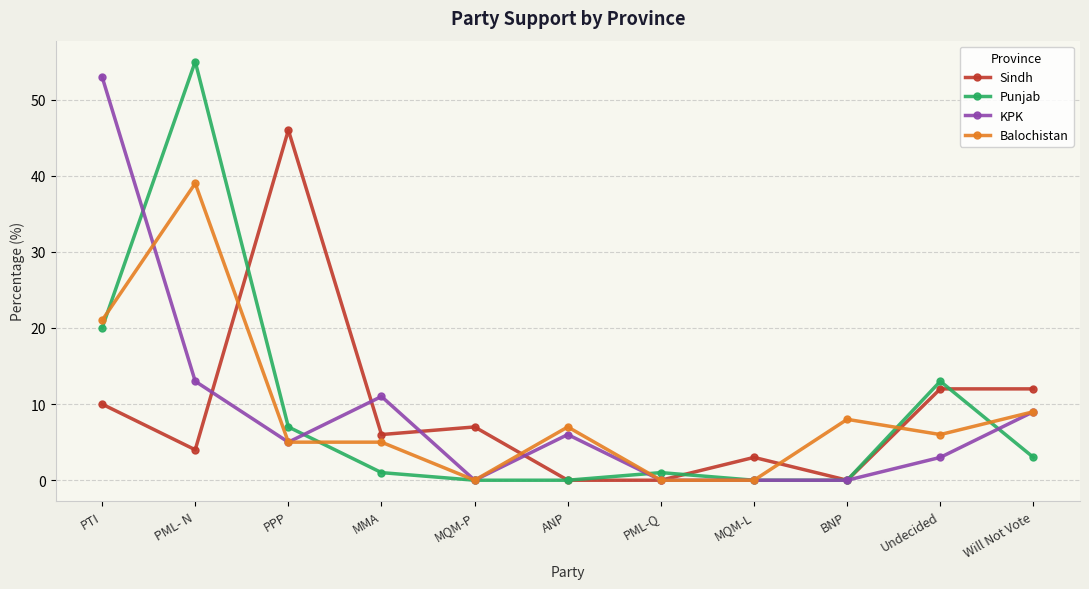

Which series changed the most between PPP and MQM-P?

Sindh